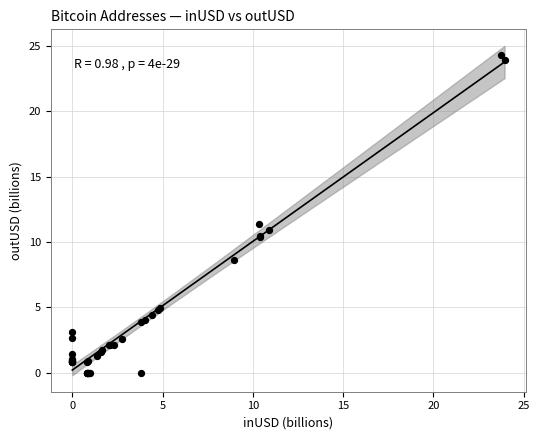

What Y value in the scatter plot is closest to 12?

11.4